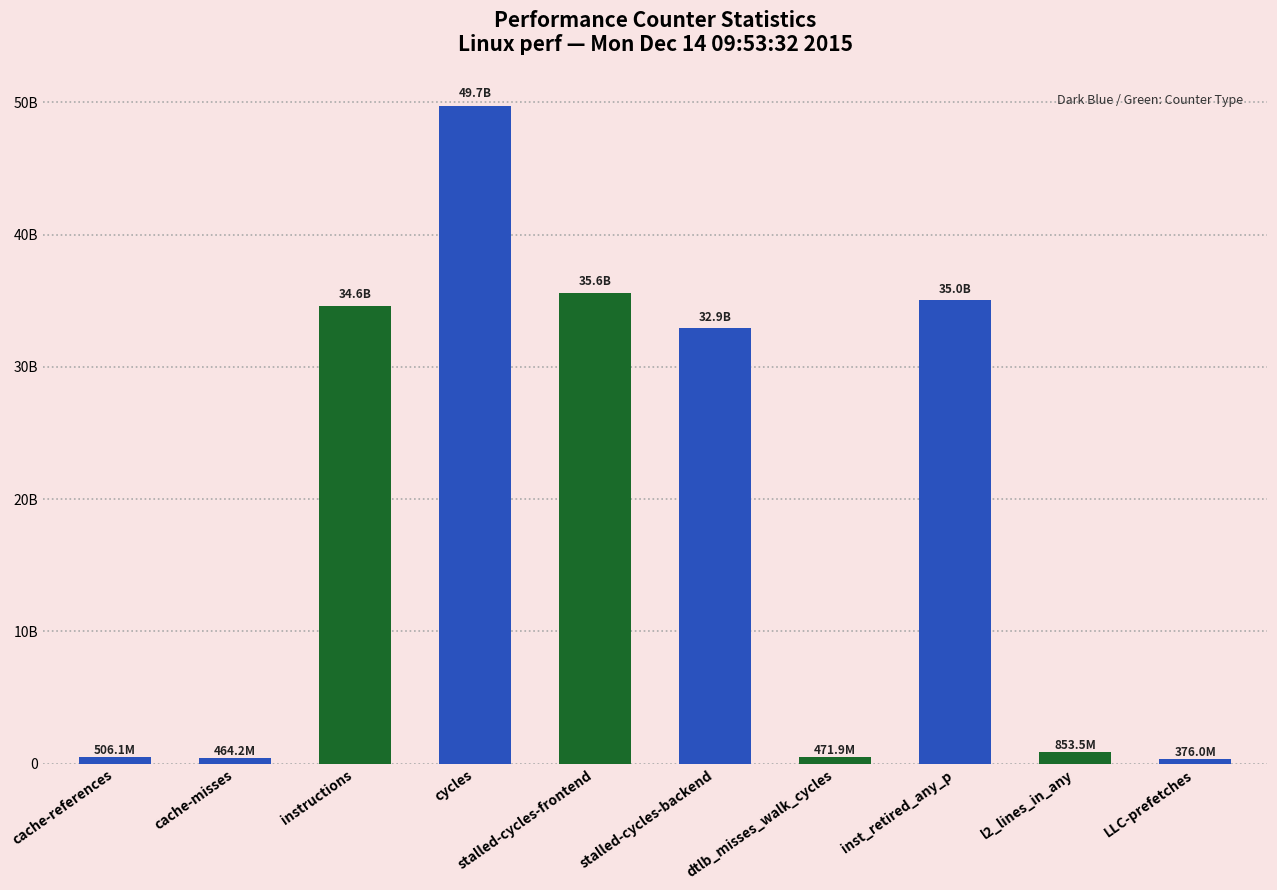

How many bars are there in total?

10